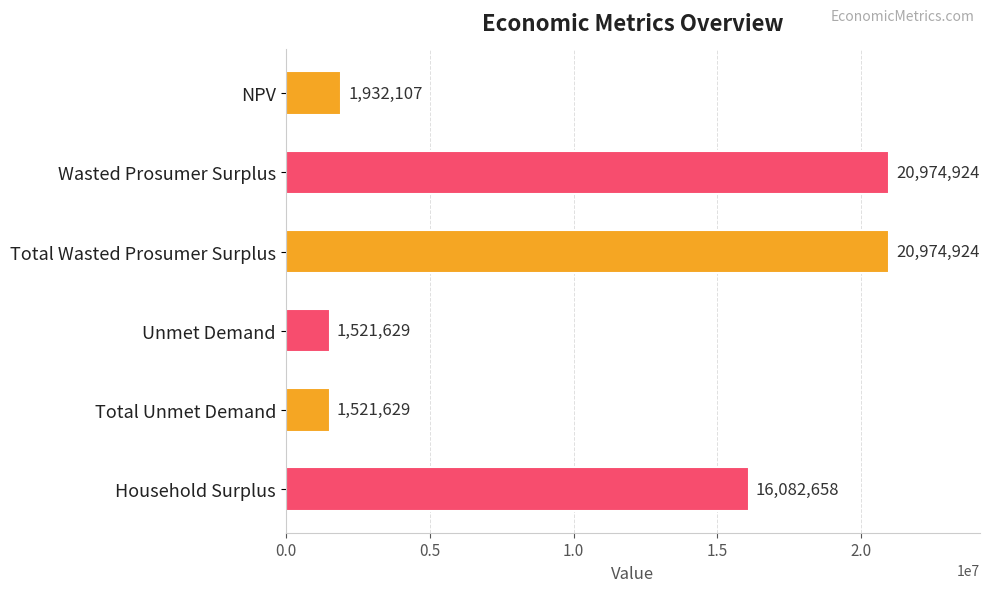

What is the greatest value displayed?

20974923.5